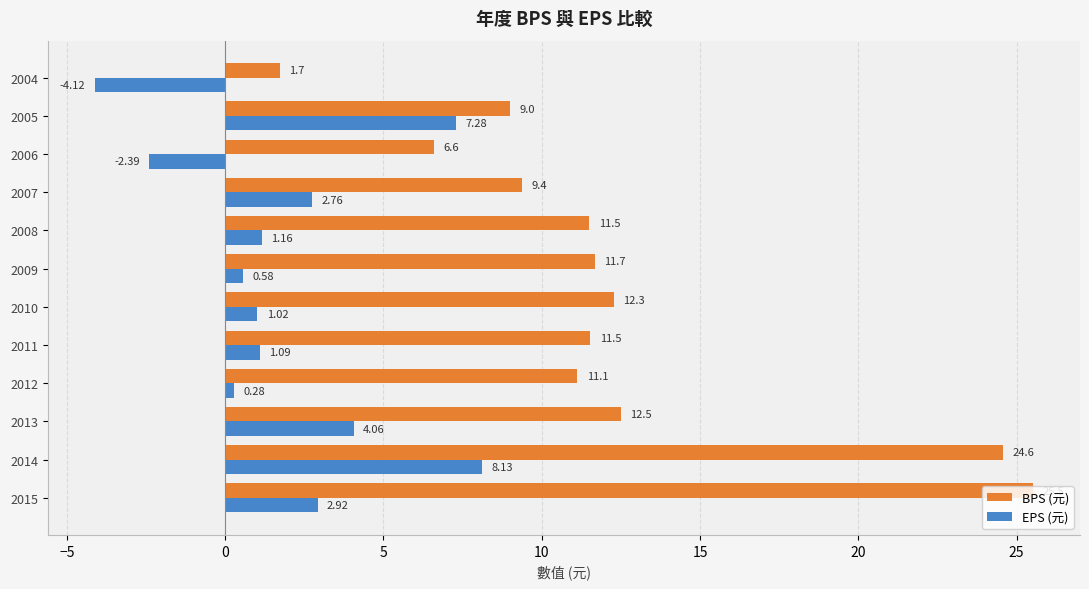

What is the difference between the maximum and second lowest values in the EPS (元) series?

10.5